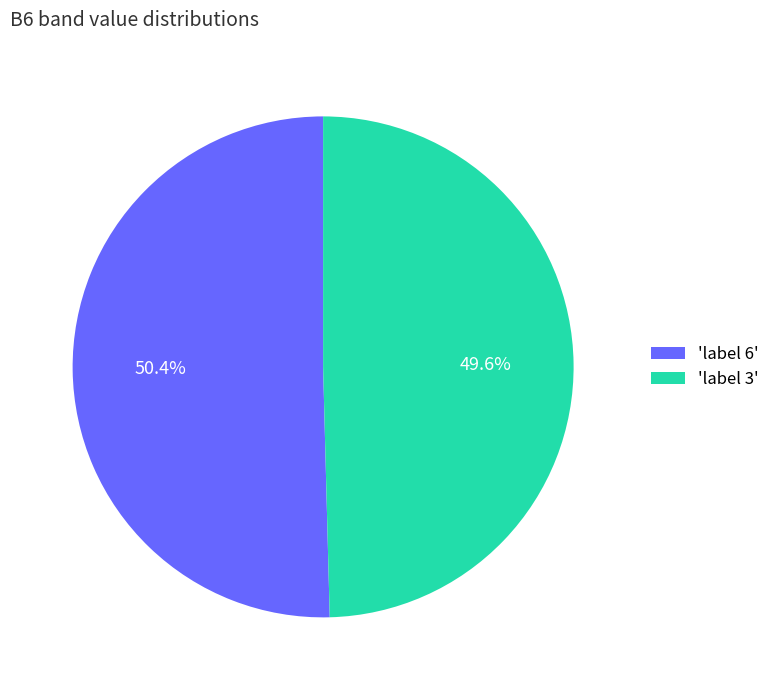

Count the number of slices in the pie.

2